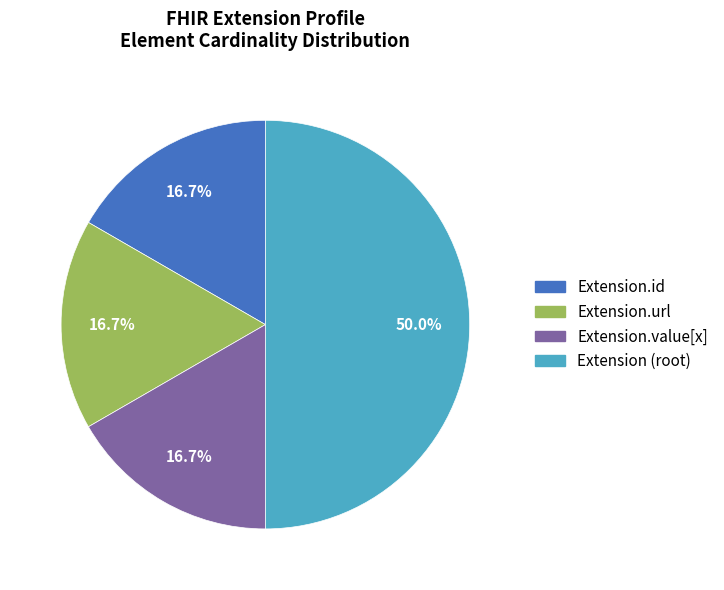

Count the number of slices in the pie.

4